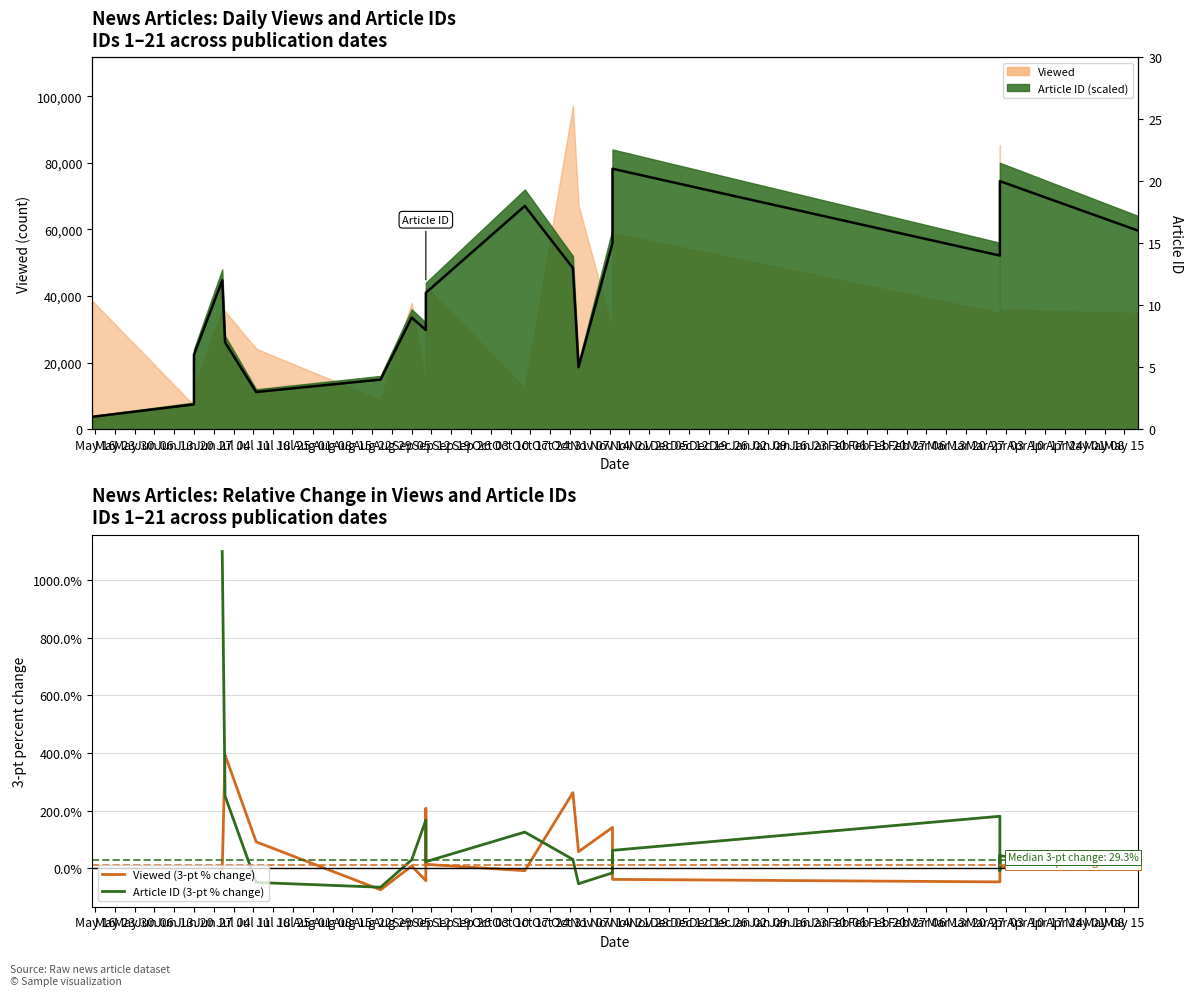

Which series has the largest total across all categories?

Article ID